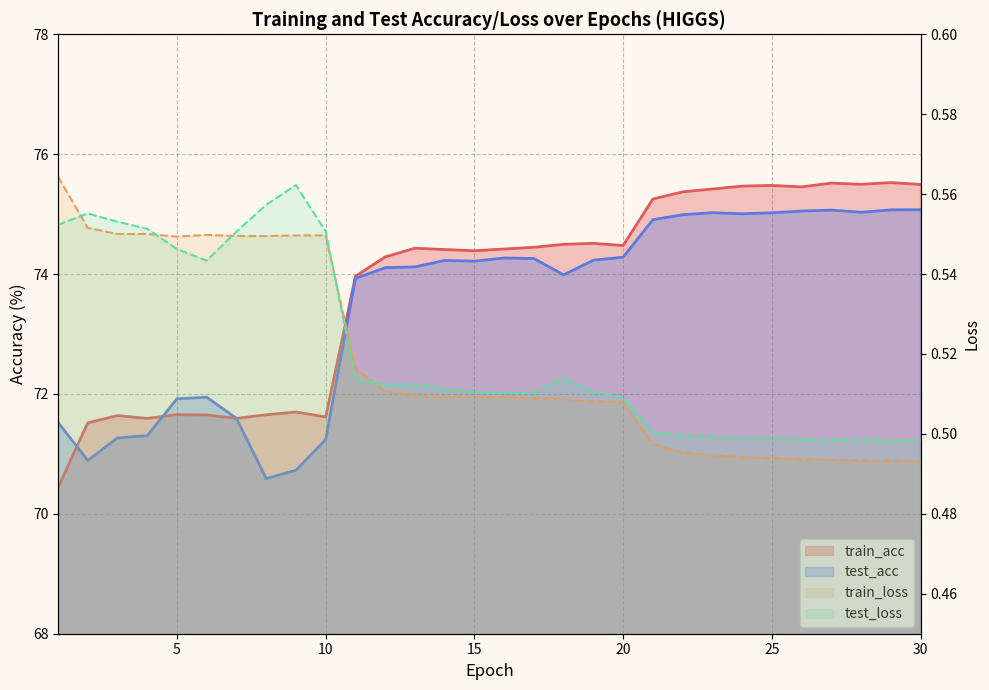

What is the sum of the test_acc values at 27 and 7?

146.7